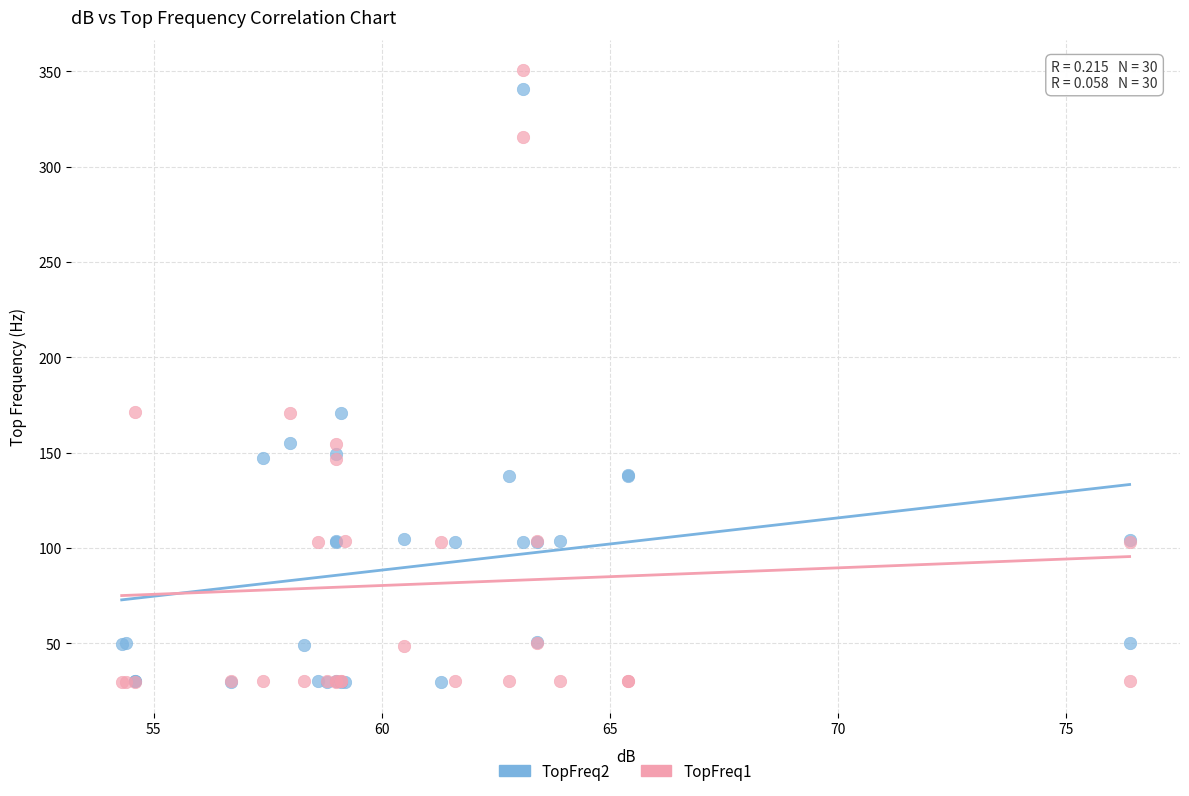

Which series contains the highest Y value?

TopFreq1